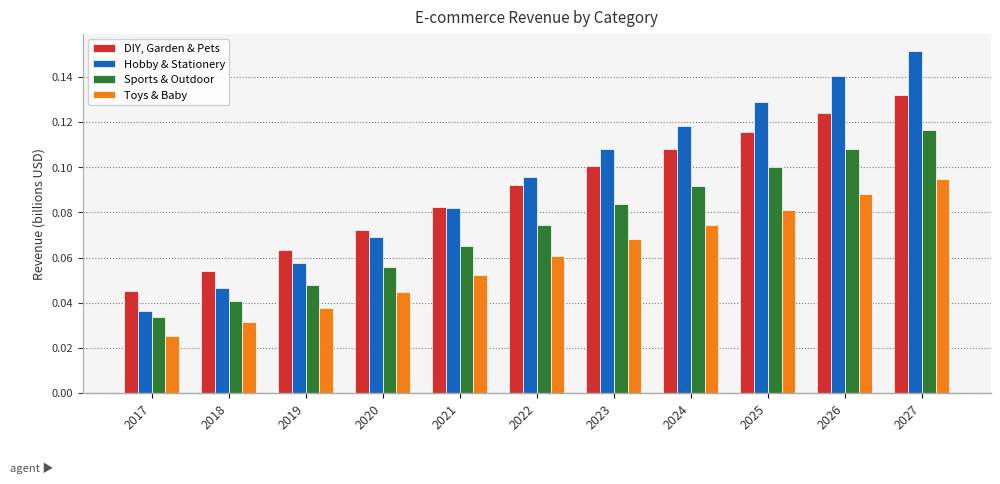

True or false: DIY, Garden & Pets has a value of 0.0 at 2019.

False